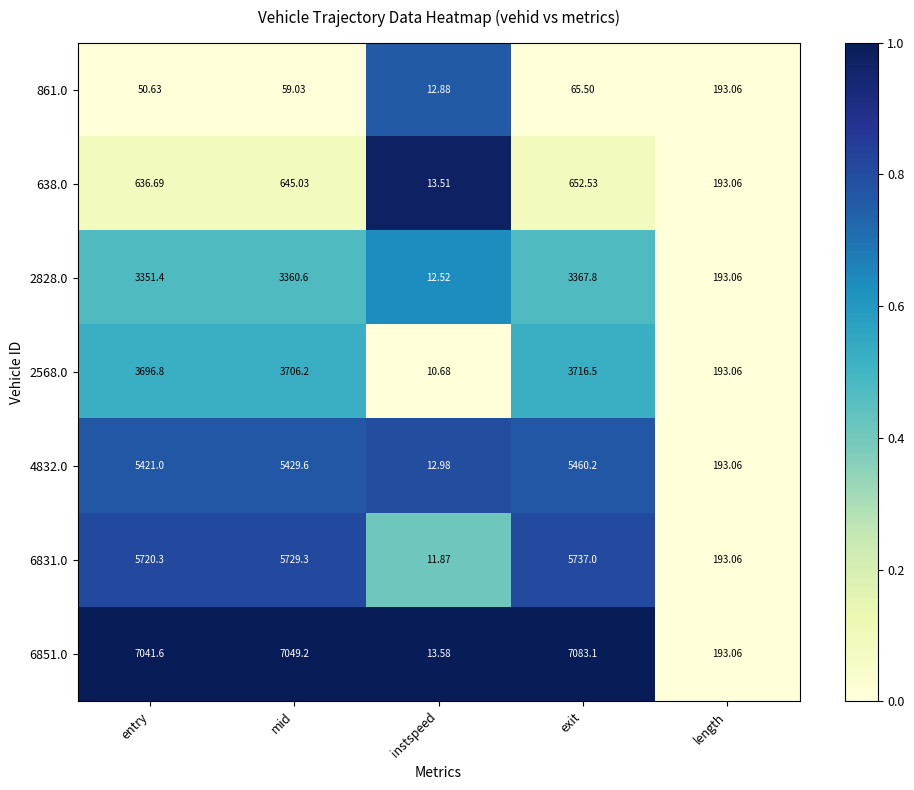

At which category is the sum across all series the highest?

exit